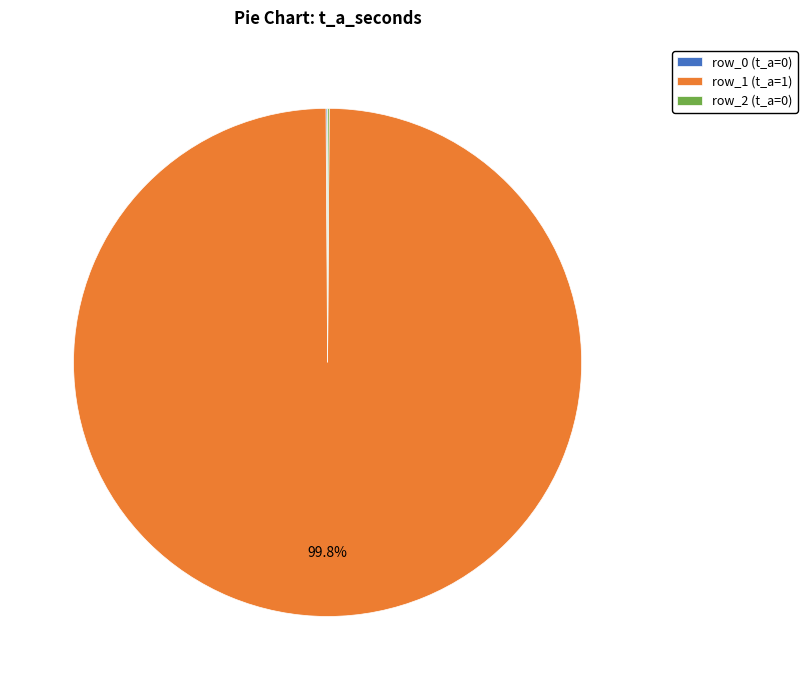

Is row_1 (t_a=1) the majority of the pie?

Yes